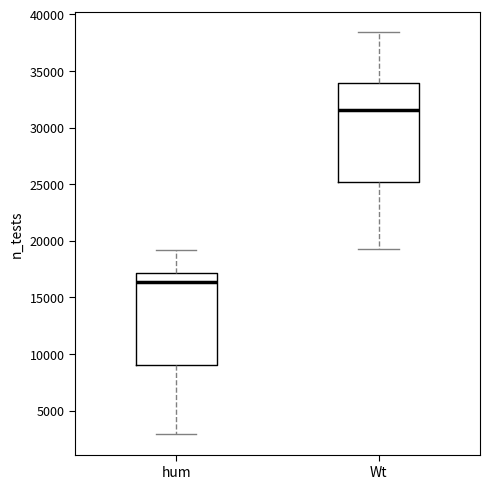

Which box is the tallest, from its lower edge to its upper edge?

Wt